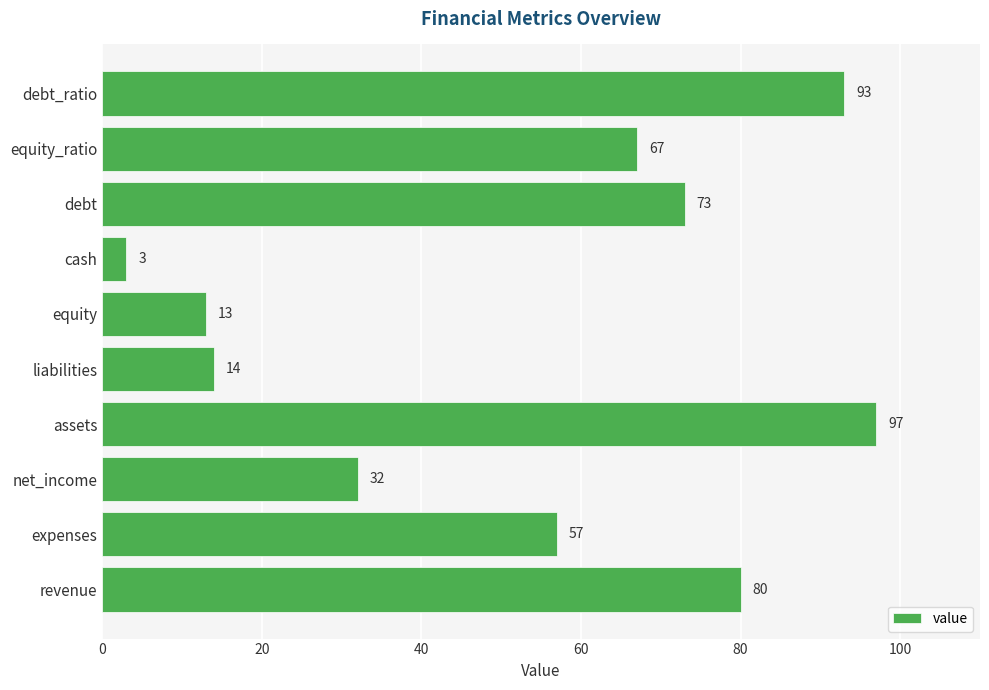

Is it true that the value at expenses is 25?

False